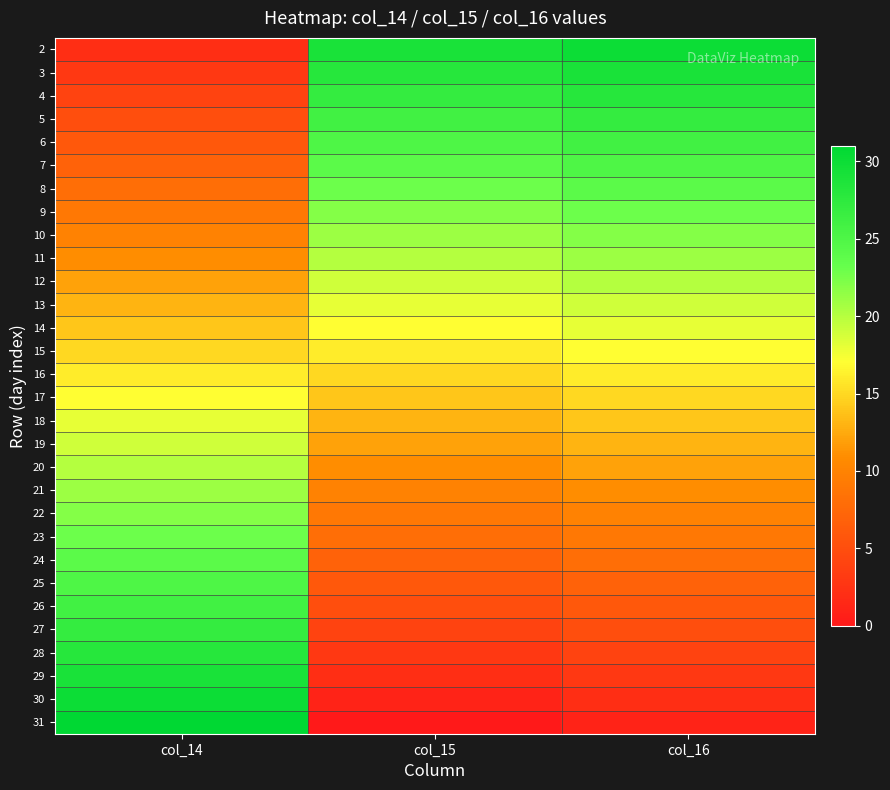

Between col_16 and col_14, which is larger?

col_16